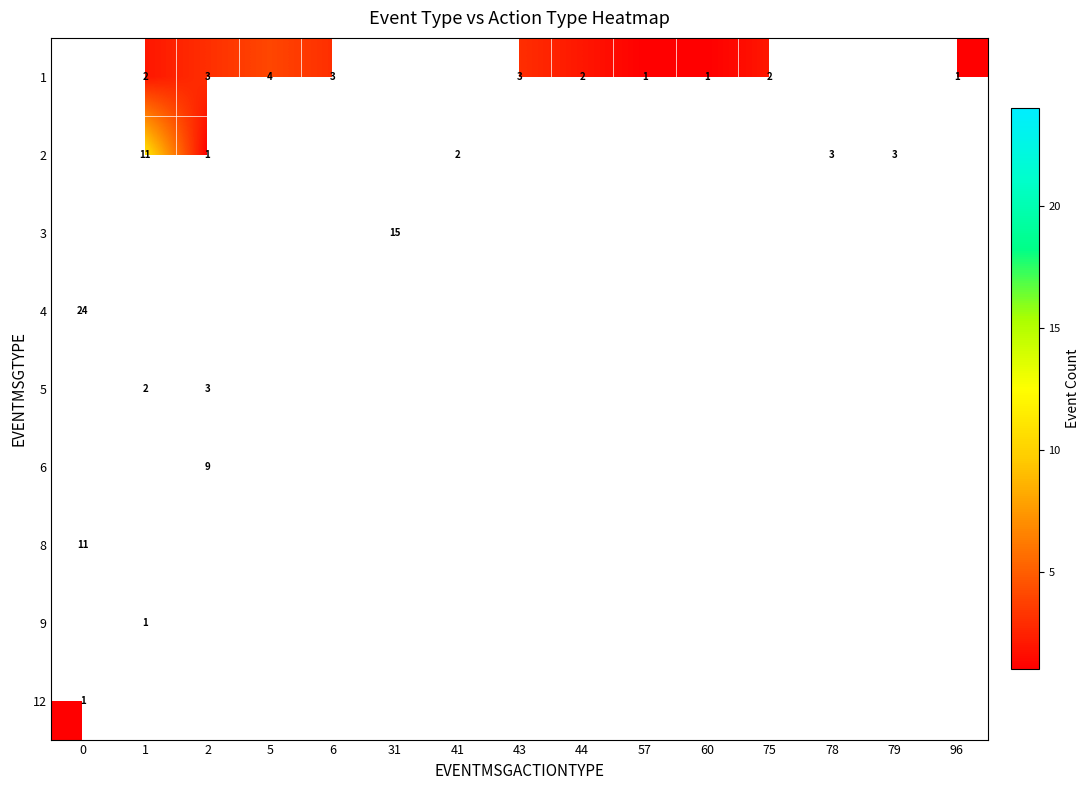

What is the difference between the second highest and minimum values in the row_4 series?

2